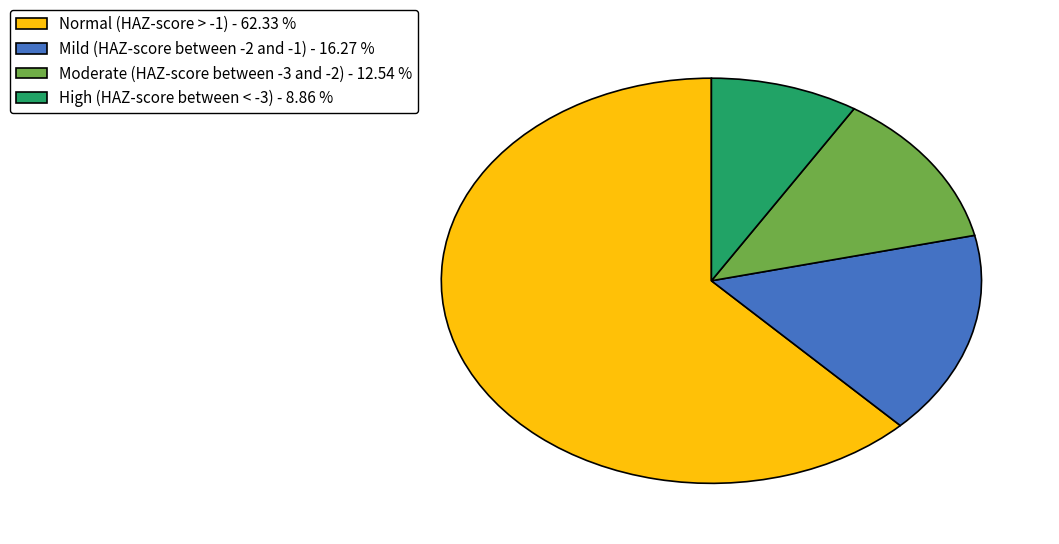

Rank the categories by value from lowest to highest.

High (HAZ-score between < -3), Moderate (HAZ-score between -3 and -2), Mild (HAZ-score between -2 and -1), Normal (HAZ-score > -1)